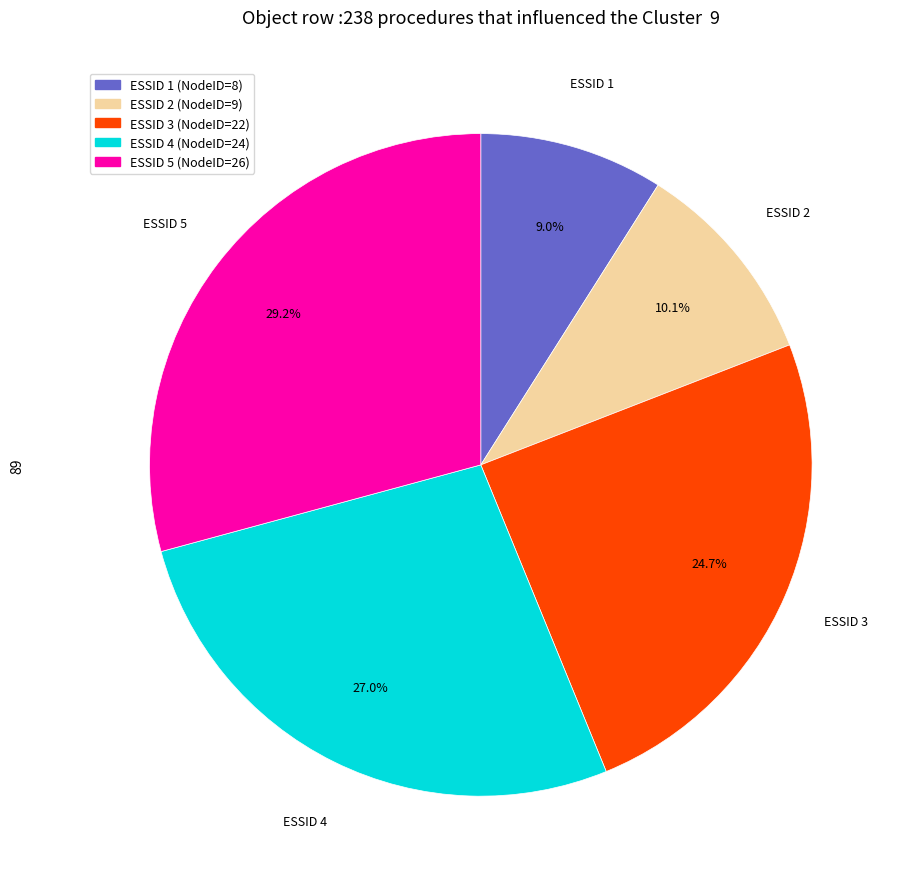

How many slices are in this pie chart?

5